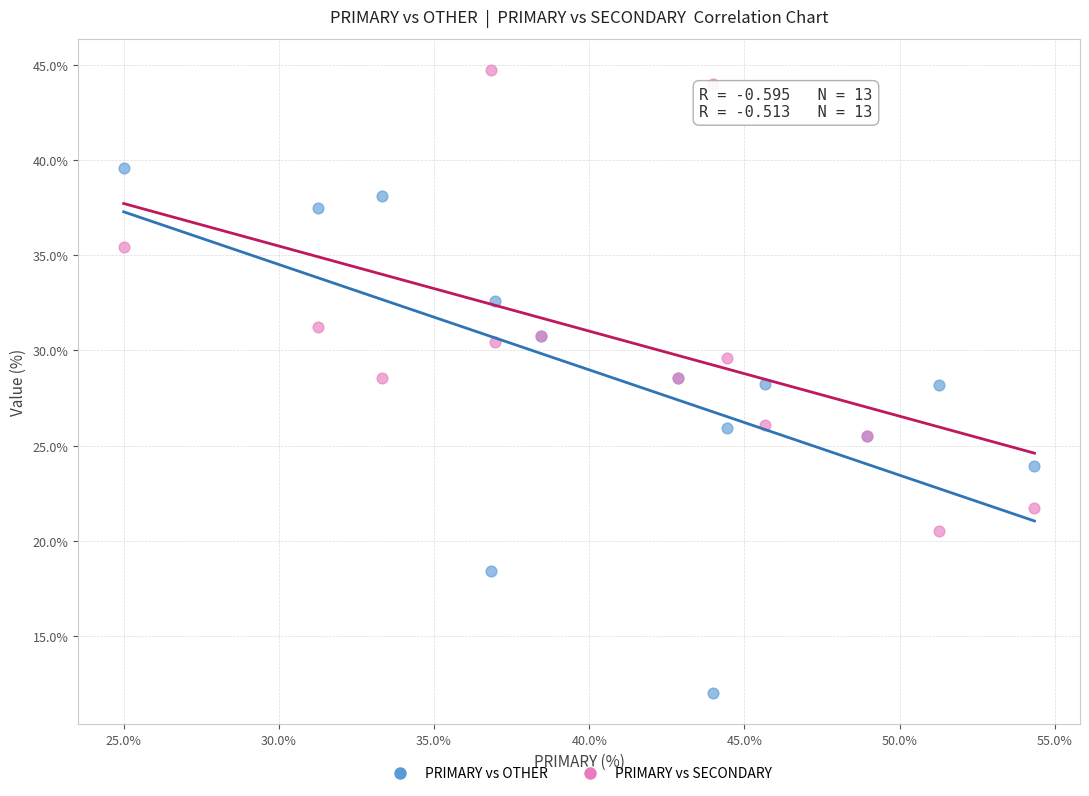

Which series has the largest Y range (max minus min)?

PRIMARY vs OTHER